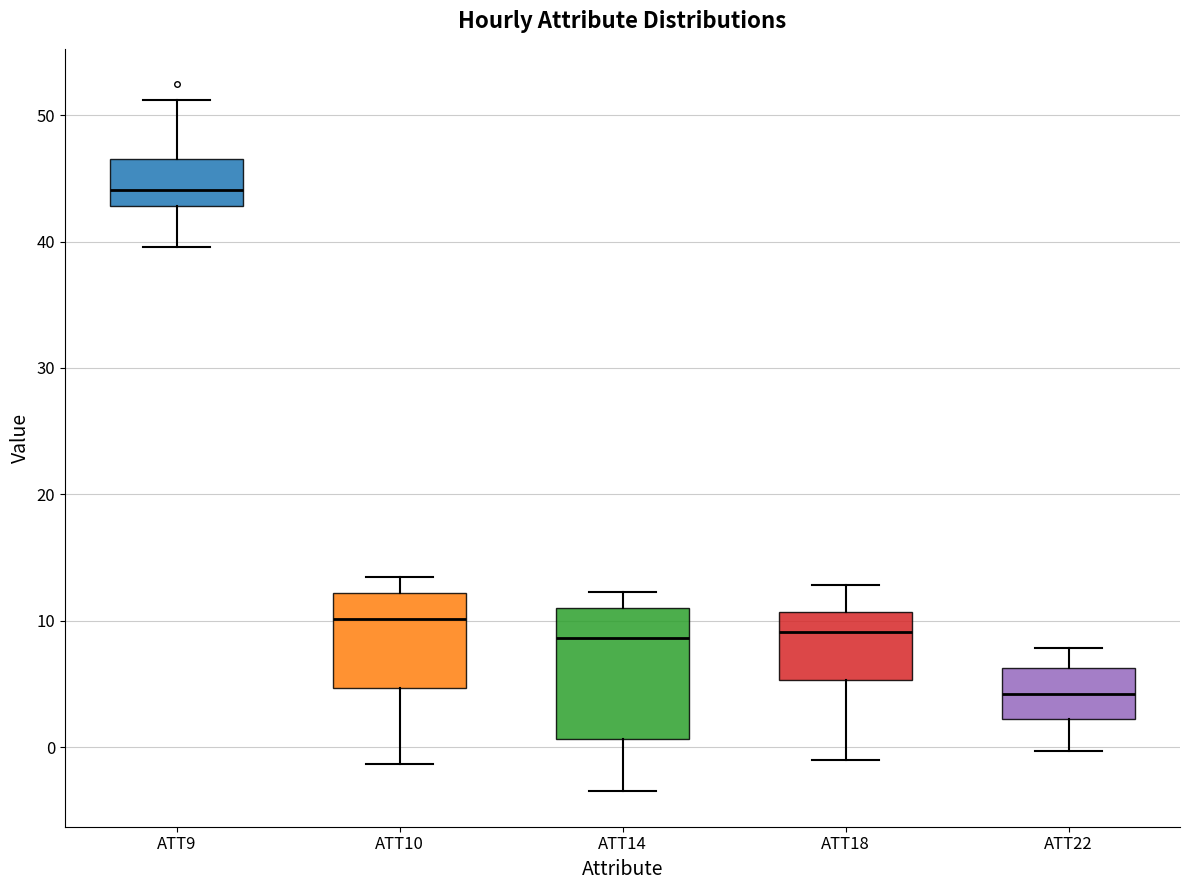

Where is the lower edge of the box for ATT18 on the y-axis? The values are not printed on the chart, so give them approximately, as read against the axis.

5